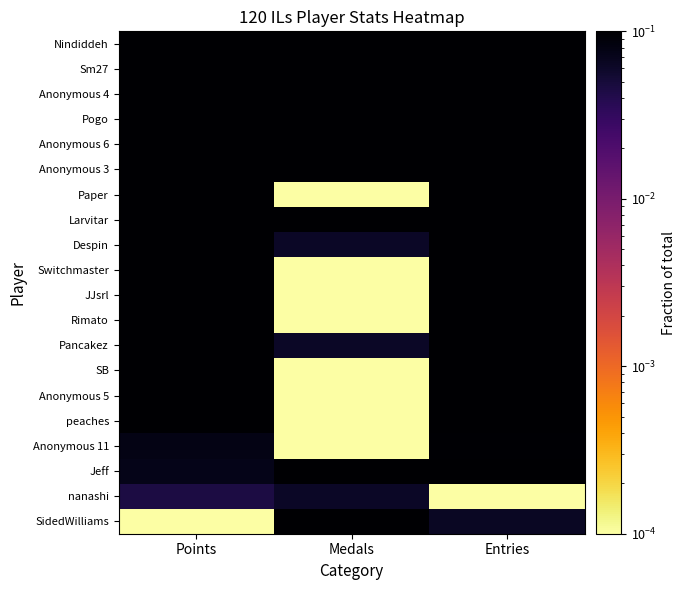

Reading left to right, extract all data points from this chart.

Nindiddeh: Points=1.0	Medals=0.4	Entries=0.5
Sm27: Points=0.9	Medals=0.7	Entries=0.6
Anonymous 4: Points=0.9	Medals=1.0	Entries=0.7
Pogo: Points=0.8	Medals=0.8	Entries=1.0
Anonymous 6: Points=0.8	Medals=0.2	Entries=0.5
Anonymous 3: Points=0.7	Medals=0.6	Entries=0.6
Paper: Points=0.5	Medals=0.0	Entries=0.4
Larvitar: Points=0.5	Medals=0.1	Entries=0.3
Despin: Points=0.5	Medals=0.1	Entries=0.5
Switchmaster: Points=0.4	Medals=0.0	Entries=0.4
JJsrl: Points=0.4	Medals=0.0	Entries=0.4
Rimato: Points=0.4	Medals=0.0	Entries=0.4
Pancakez: Points=0.3	Medals=0.1	Entries=0.7
SB: Points=0.2	Medals=0.0	Entries=0.1
Anonymous 5: Points=0.2	Medals=0.0	Entries=0.2
peaches: Points=0.1	Medals=0.0	Entries=0.5
Anonymous 11: Points=0.1	Medals=0.0	Entries=0.1
Jeff: Points=0.1	Medals=0.1	Entries=0.3
nanashi: Points=0.0	Medals=0.1	Entries=0.0
SidedWilliams: Points=0.0	Medals=0.1	Entries=0.1